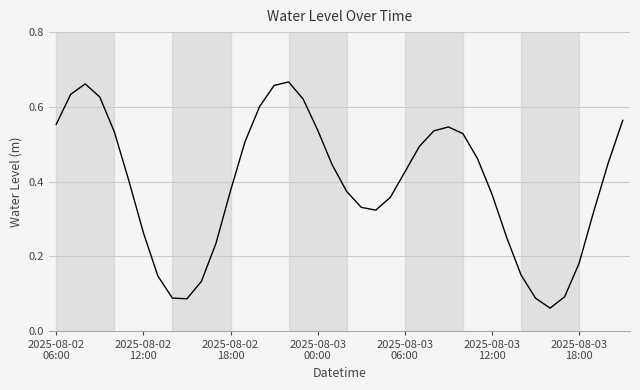

How many lines are shown in the chart?

1